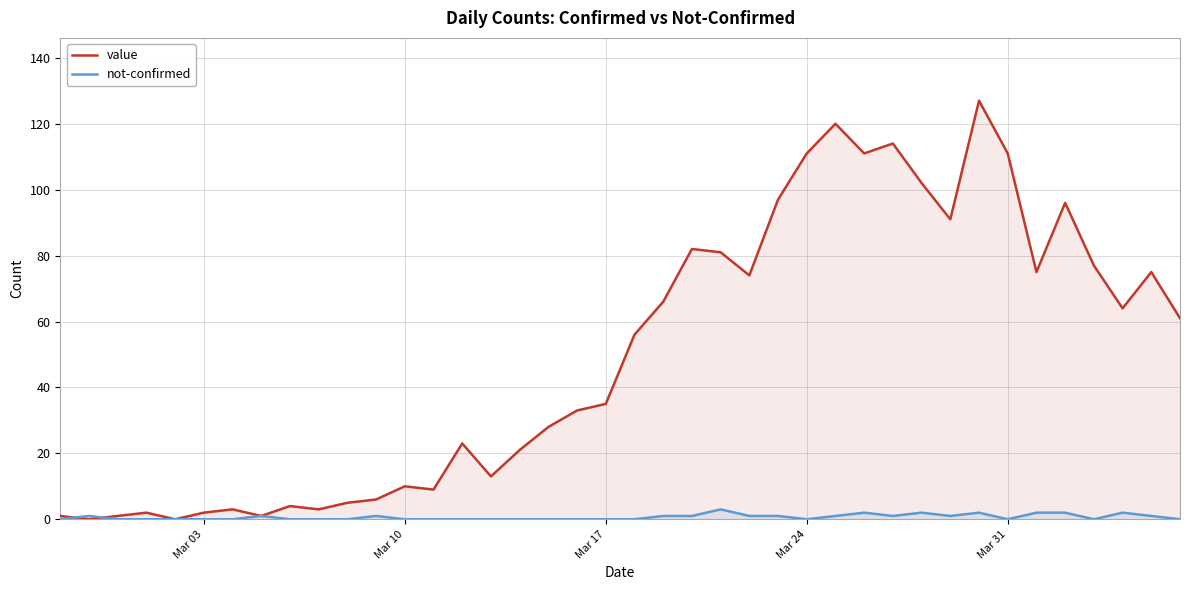

Does the chart display data point markers on the line(s)?

No